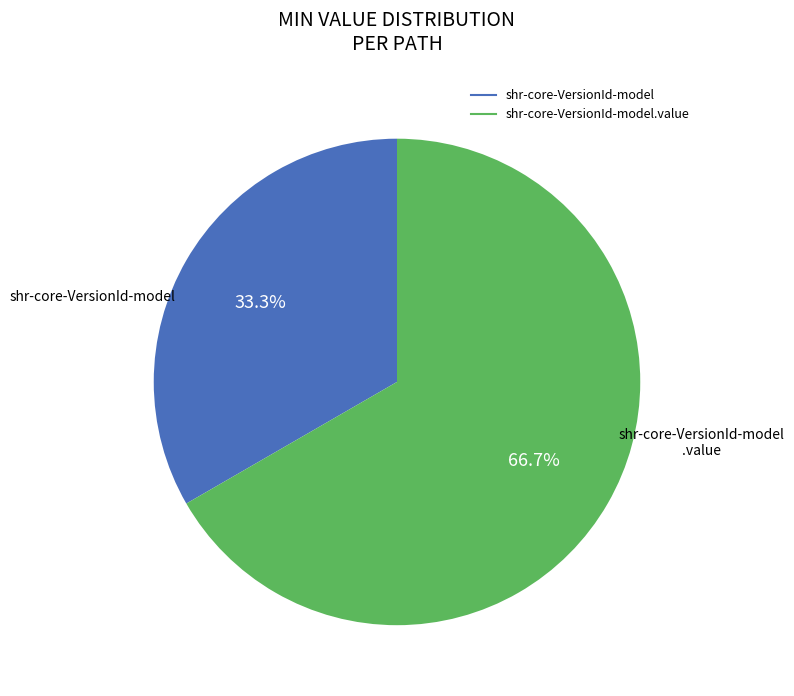

Is there any slice that represents more than half of the pie?

Yes